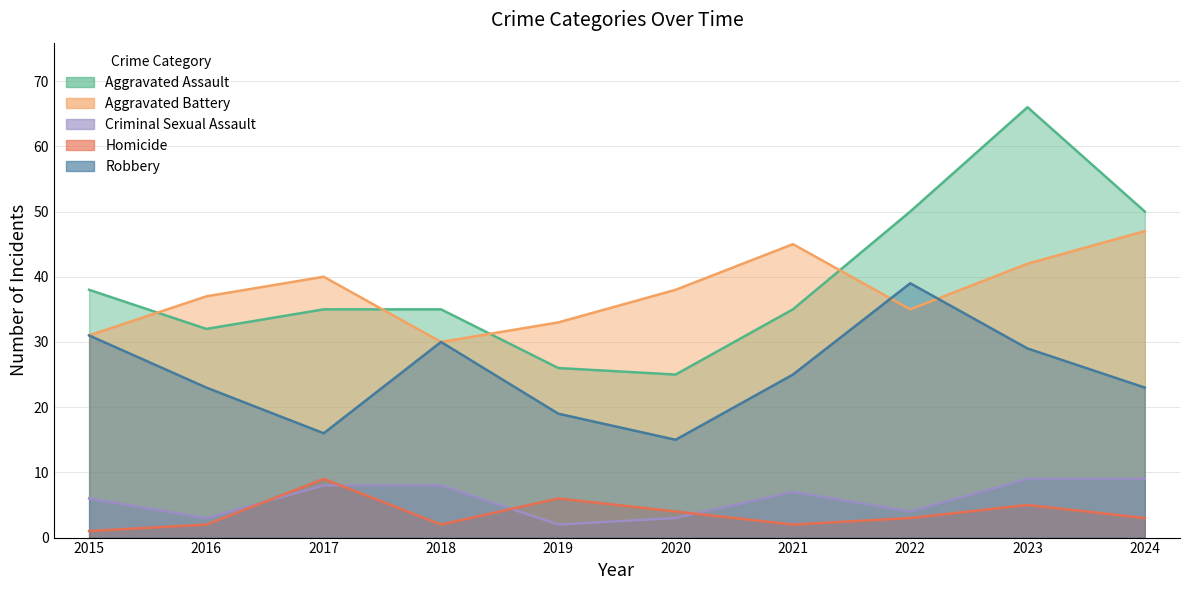

Where is the first local minimum for Homicide?

2018